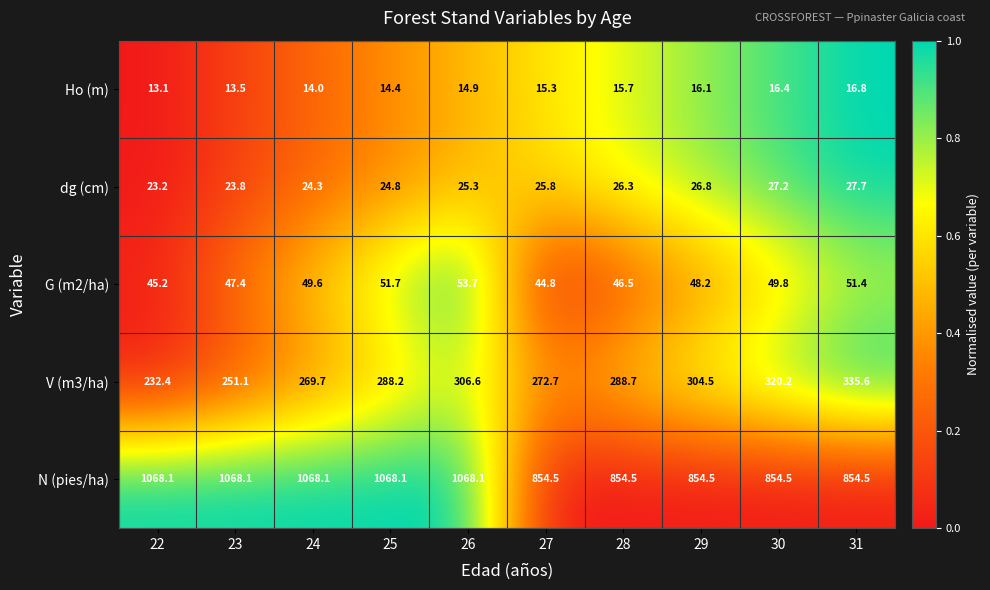

True or false: N (pies/ha) has a value of 1700.3 at 23.

False